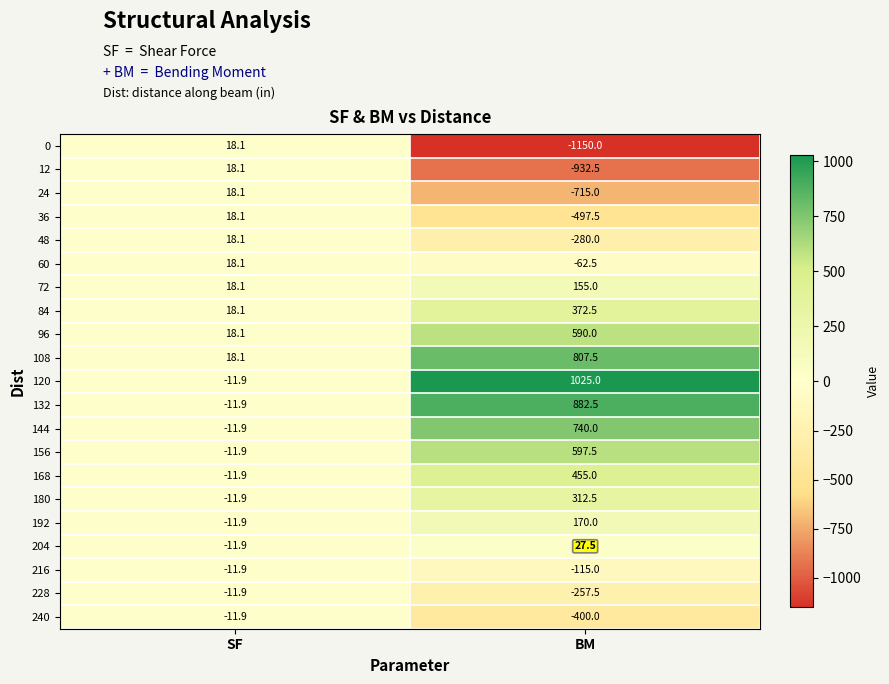

How many positive values does the 132 series have?

1